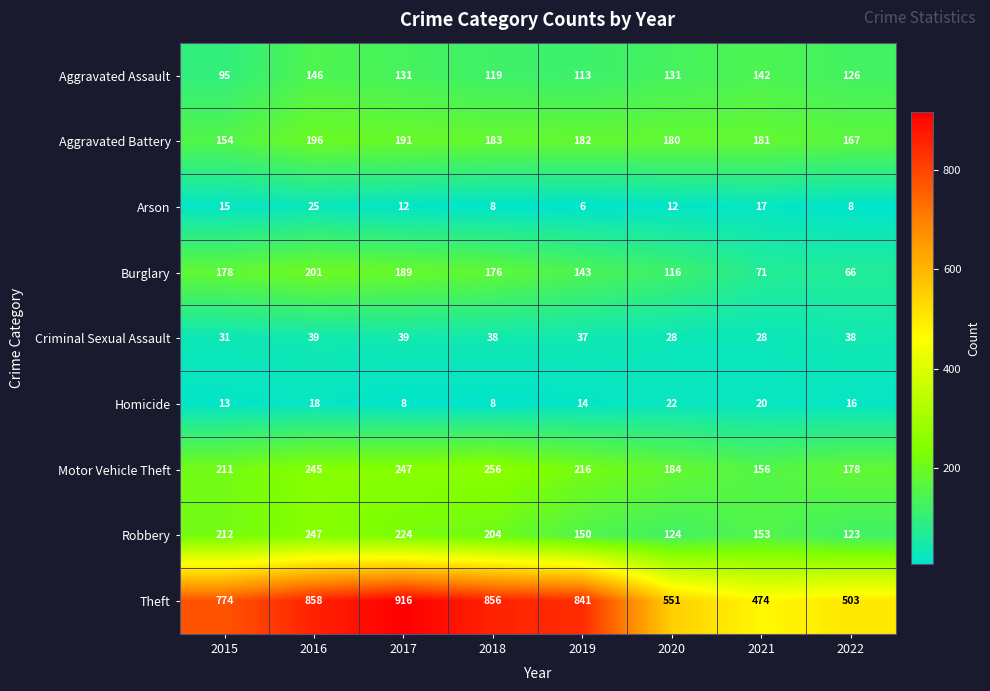

The value of Arson at 2018 is 8. True or false?

True